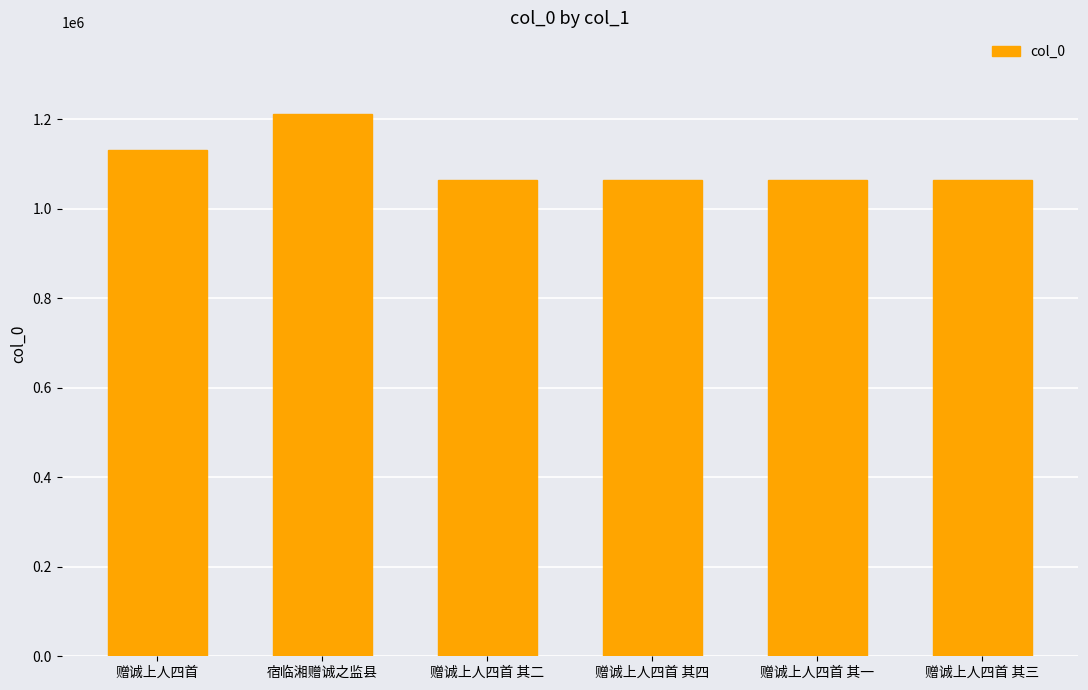

How many data points are less than 1064688?

3